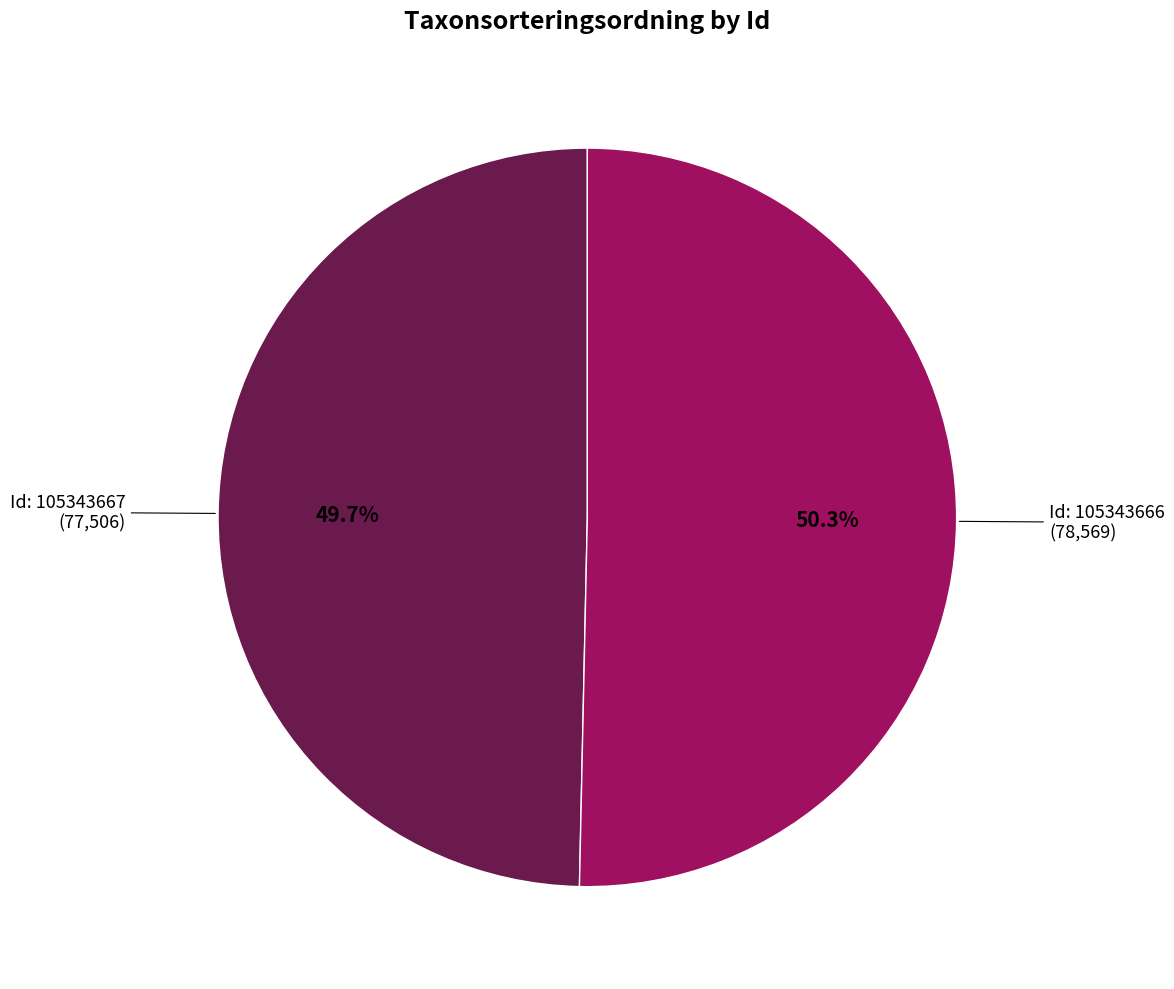

How many segments does this pie chart have?

2